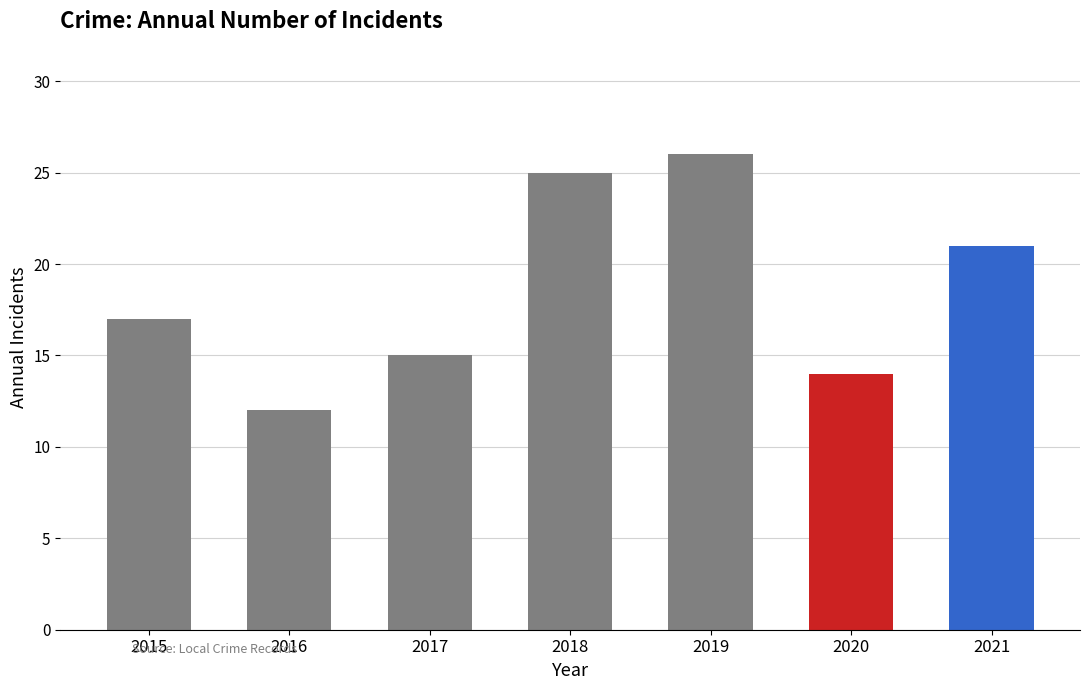

List the labels in order of value, largest first.

2019, 2018, 2021, 2015, 2017, 2020, 2016